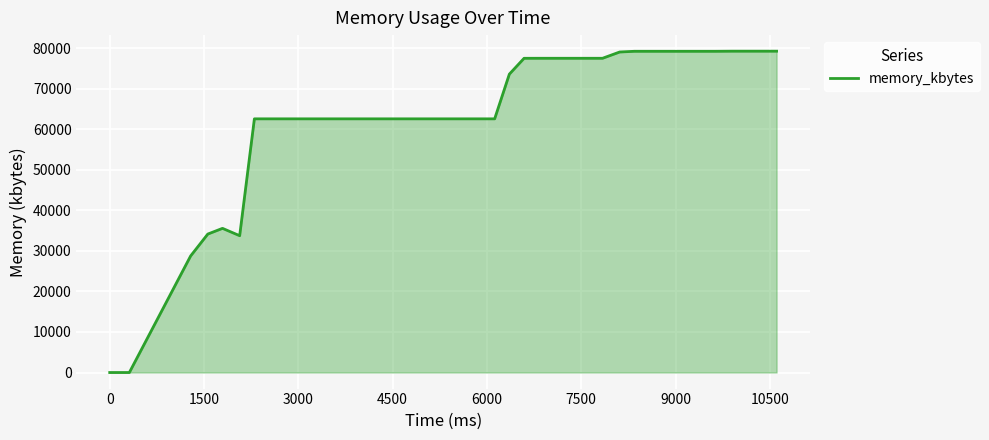

What is the difference between the second highest and minimum values?

79272